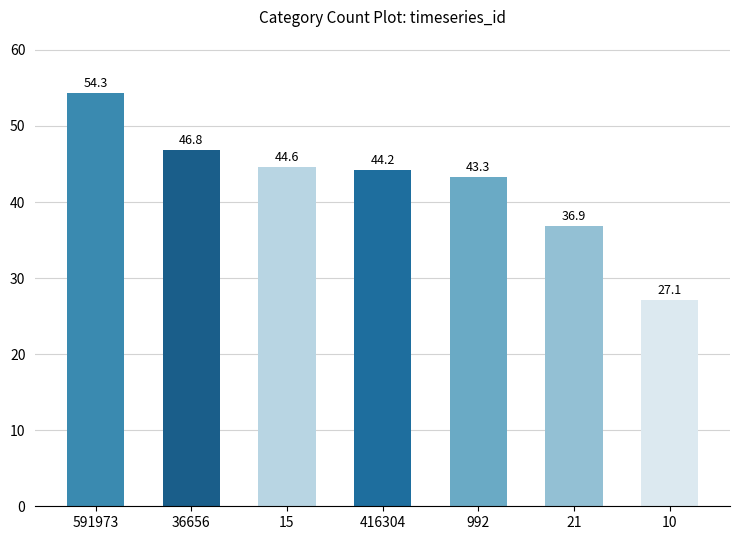

True or false: the data shows 10.9 at 591973.

False